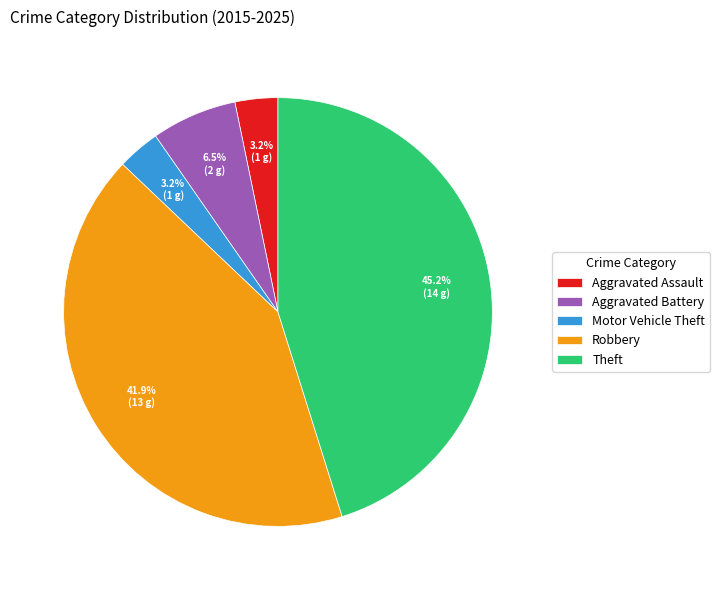

Which category has the biggest portion of the pie?

Theft